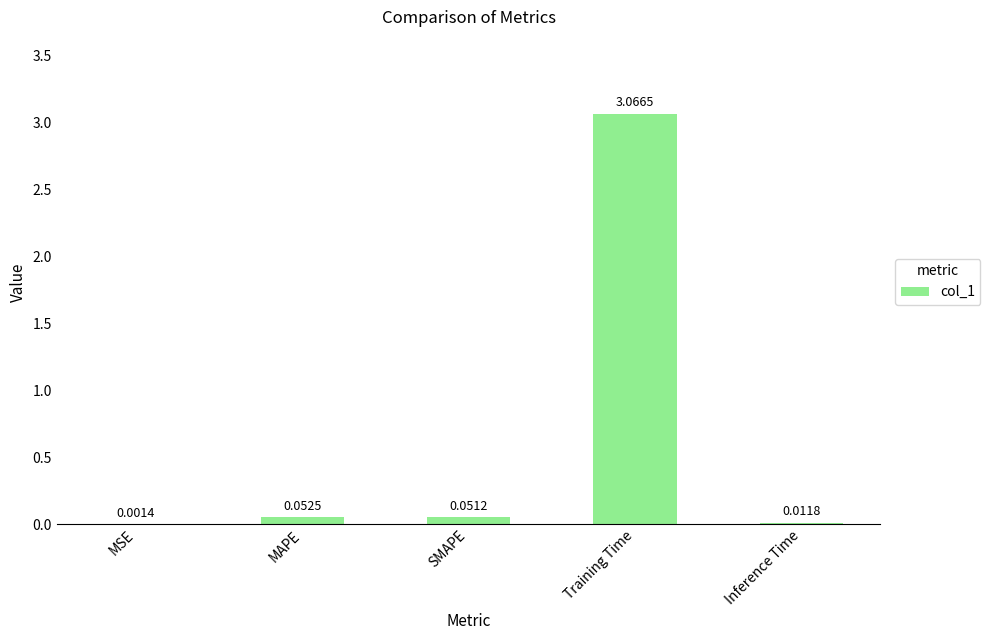

Which category has the highest value across all series?

Training Time